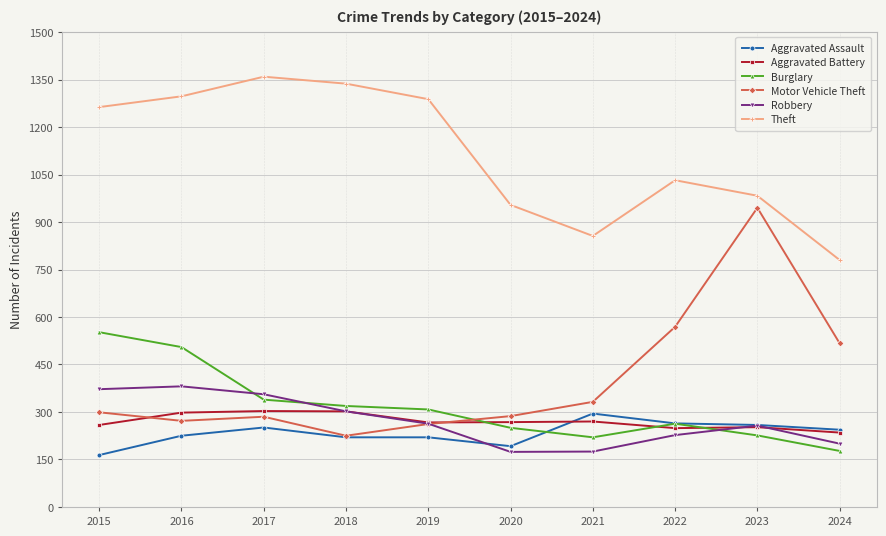

What is the value of the Burglary point at the 7th from the left?

220